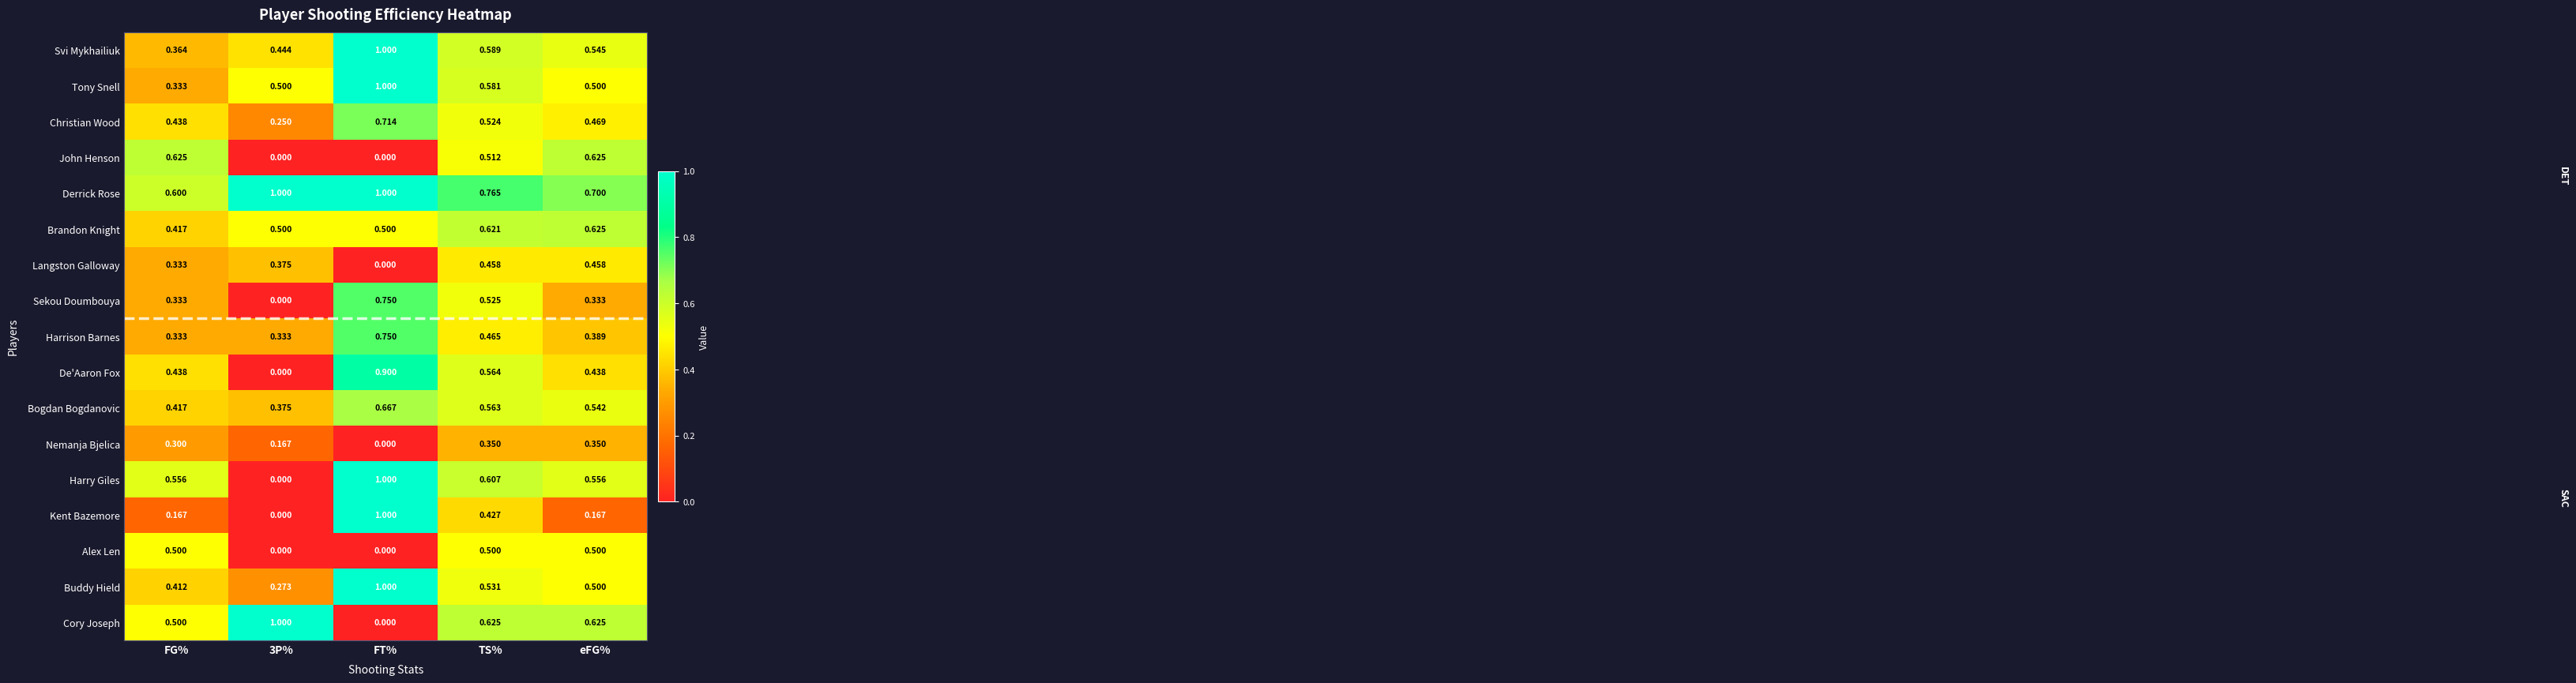

Rank the series at TS% from highest to lowest value.

Derrick Rose, Cory Joseph, Brandon Knight, Harry Giles, Svi Mykhailiuk, Tony Snell, De'Aaron Fox, Bogdan Bogdanovic, Buddy Hield, Sekou Doumbouya, Christian Wood, John Henson, Alex Len, Harrison Barnes, Langston Galloway, Kent Bazemore, Nemanja Bjelica